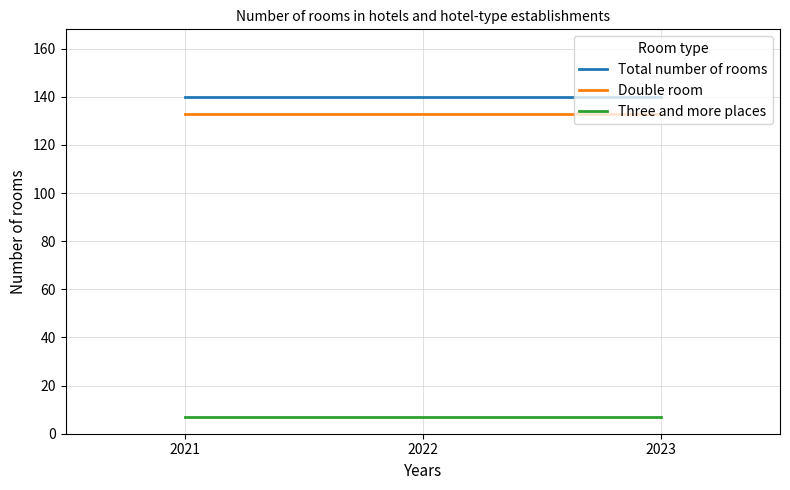

What is the difference between the highest and lowest values at 2023?

133